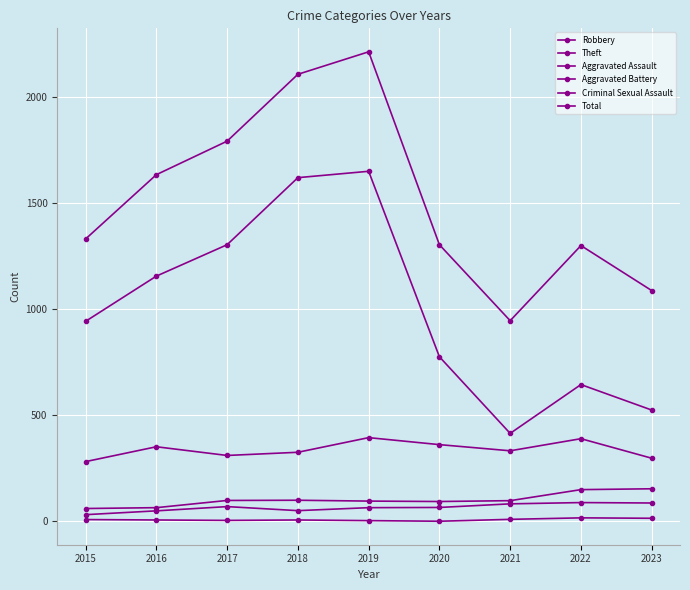

Is this an area chart (filled region under the line)?

No